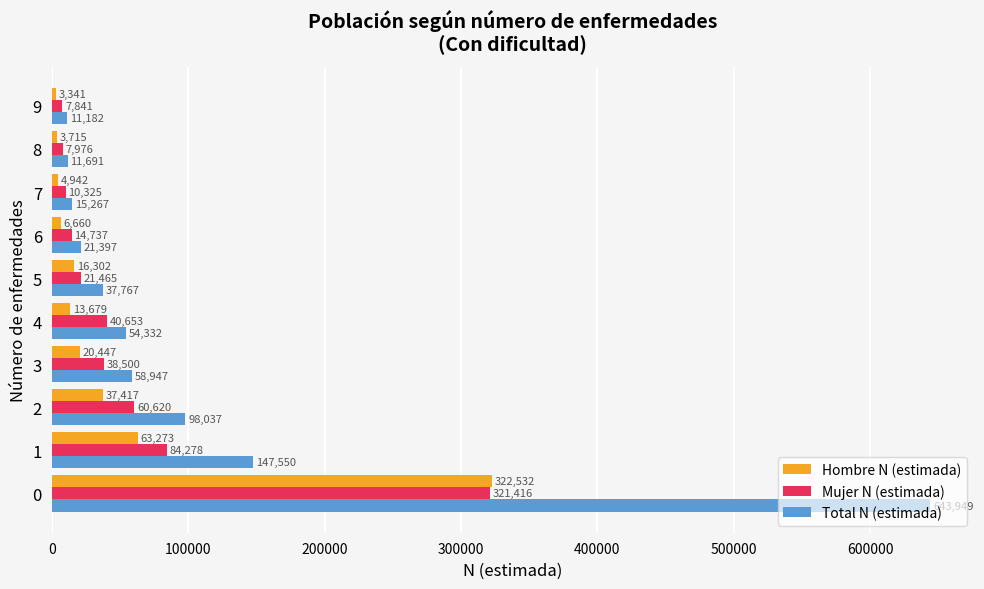

List the labels in order of Total N (estimada) value, smallest first.

9, 8, 7, 6, 5, 4, 3, 2, 1, 0